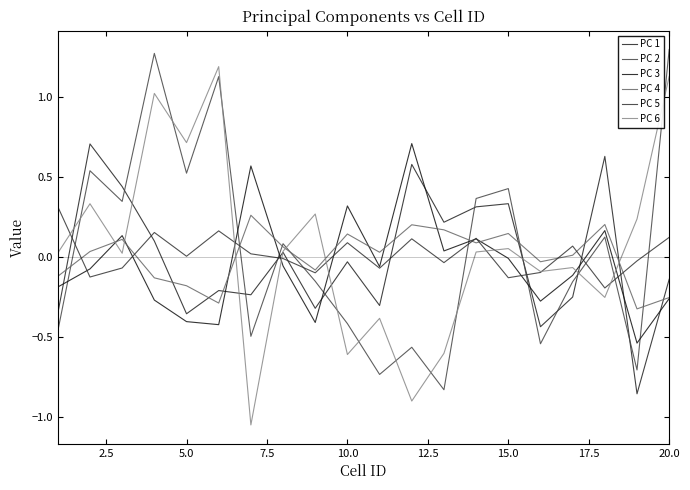

How many interior local valleys does the PC 6 series have?

7